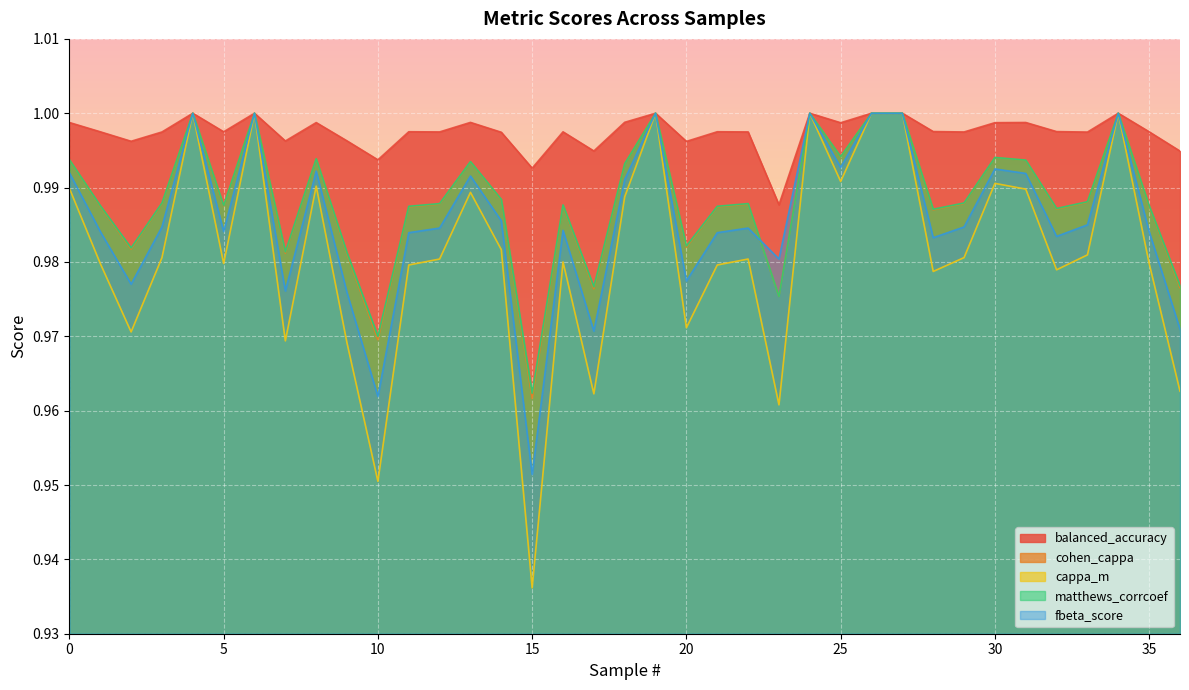

True or false: cohen_cappa and balanced_accuracy intersect in this chart.

False